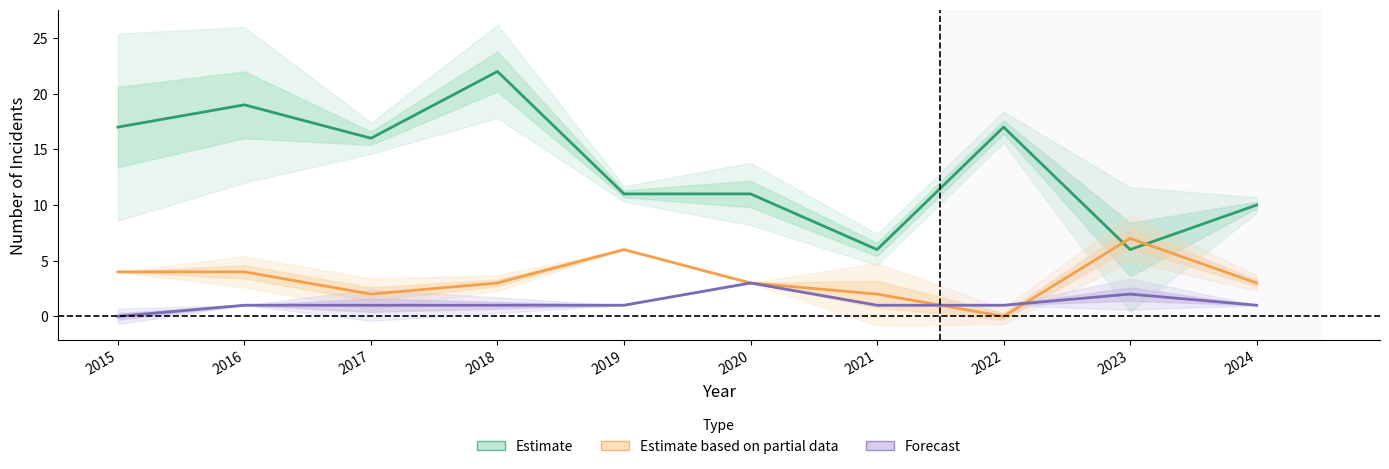

At which label is Estimate closest to 14?

2017